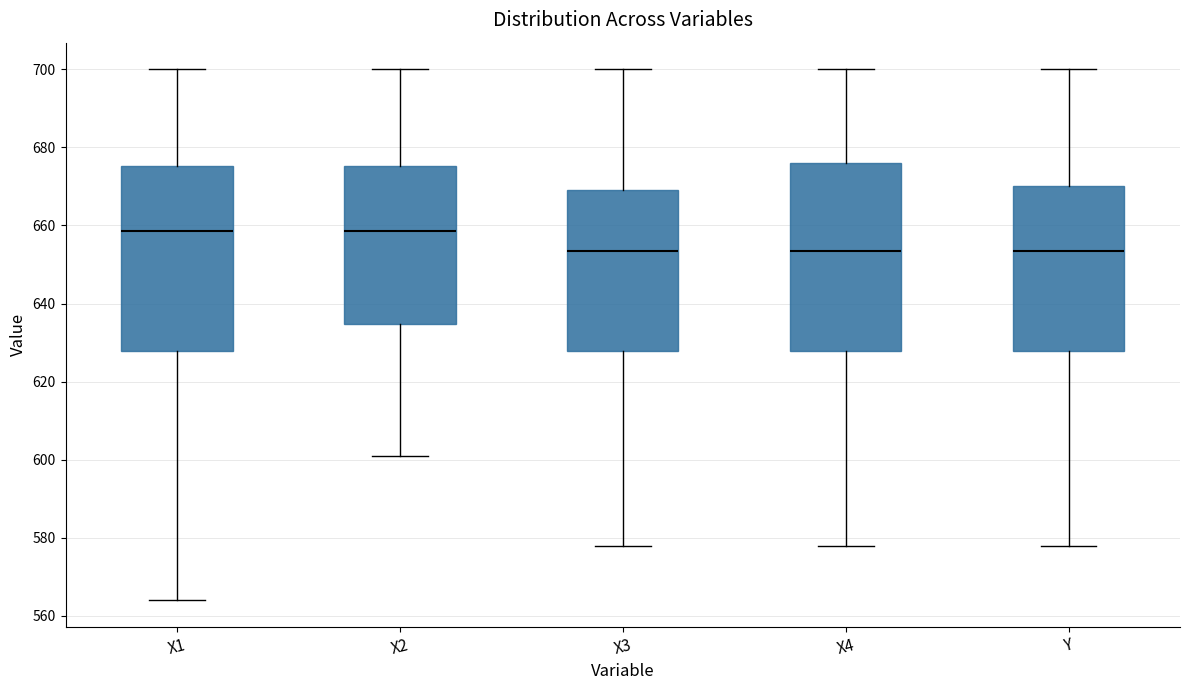

Reading left to right, read every box against the y-axis: the position of its median line, the range the box covers, and the ends of its whiskers. The values are not printed on the chart, so give them approximately, as read against the axis.

X1: median 658, box 628 to 676, whiskers 564 to 700
X2: median 658, box 634 to 676, whiskers 602 to 700
X3: median 654, box 628 to 670, whiskers 578 to 700
X4: median 654, box 628 to 676, whiskers 578 to 700
Y: median 654, box 628 to 670, whiskers 578 to 700